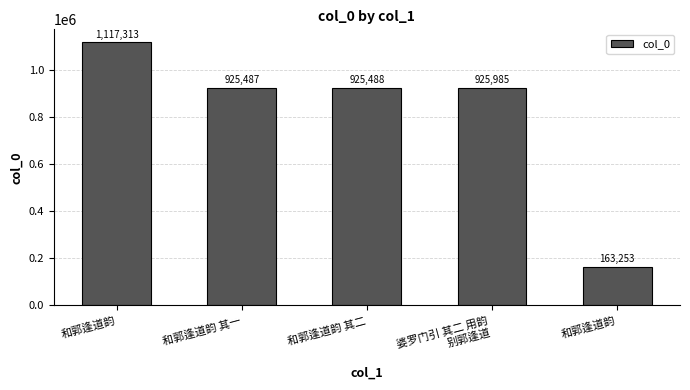

Approximately how many times larger is the value at 婆罗门引 其二 用韵
别郭逢道 compared to 和郭逢道韵 其一?

1.0